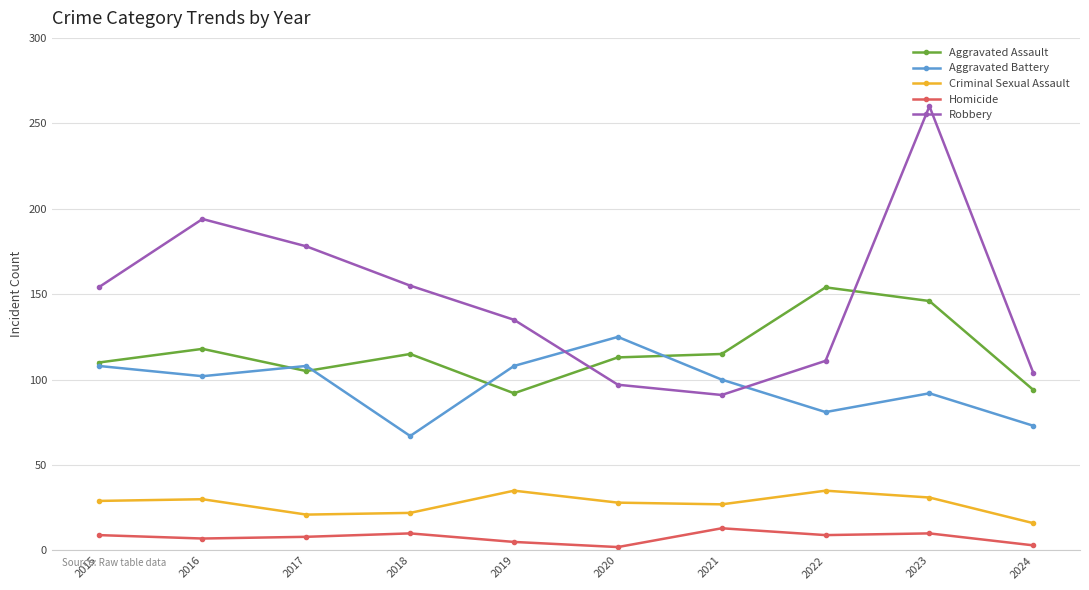

True or false: Robbery and Homicide intersect in this chart.

False